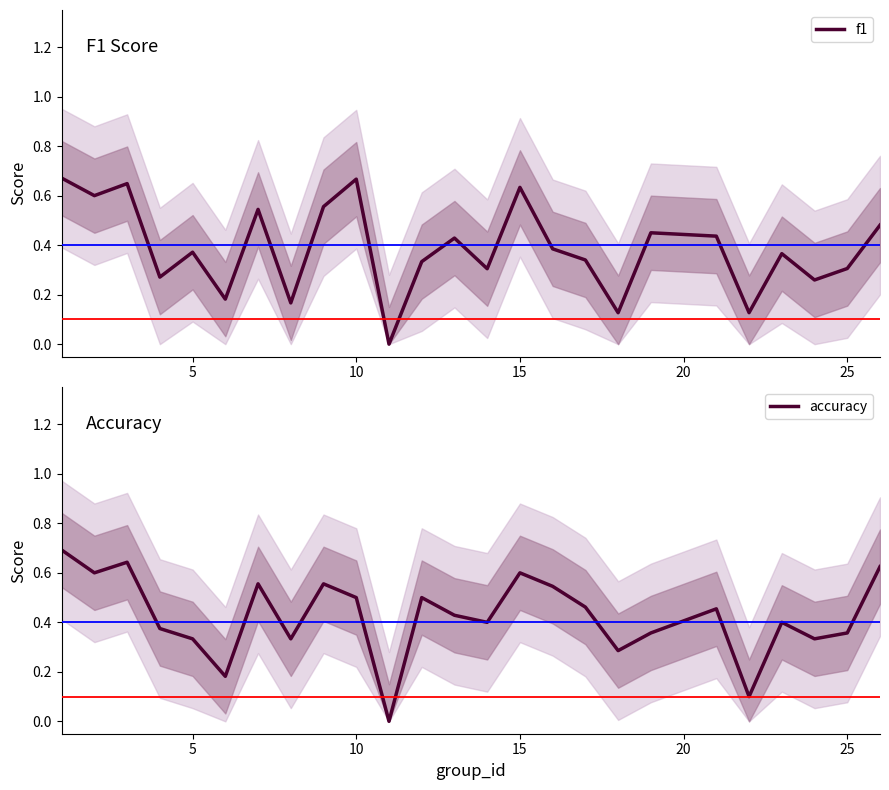

How many data points does each series have?

25